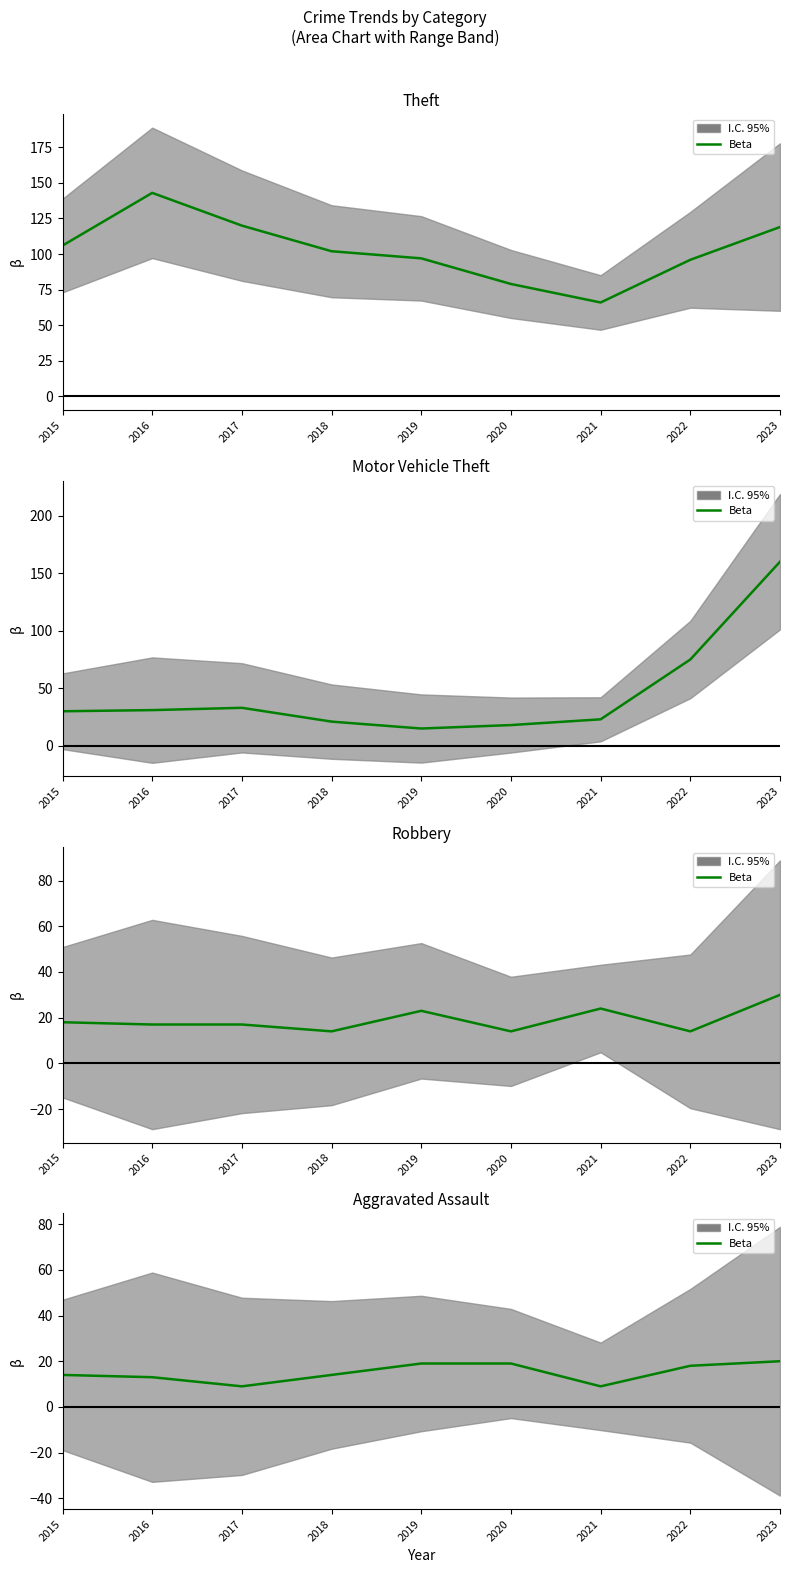

Rank the categories by value from highest to lowest.

2023, 2019, 2020, 2022, 2015, 2018, 2016, 2017, 2021